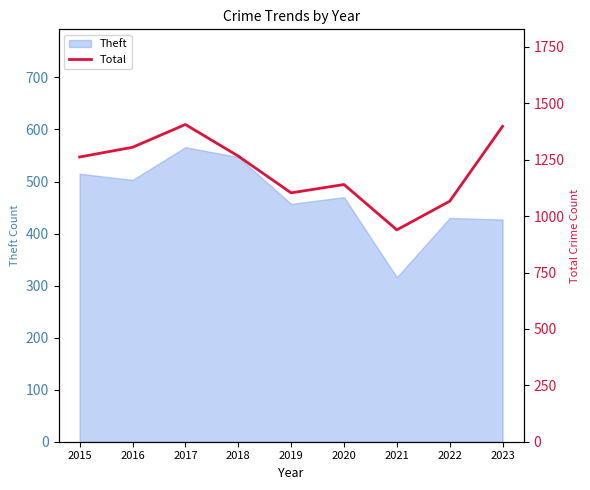

Which category has the lowest value across all series?

2021